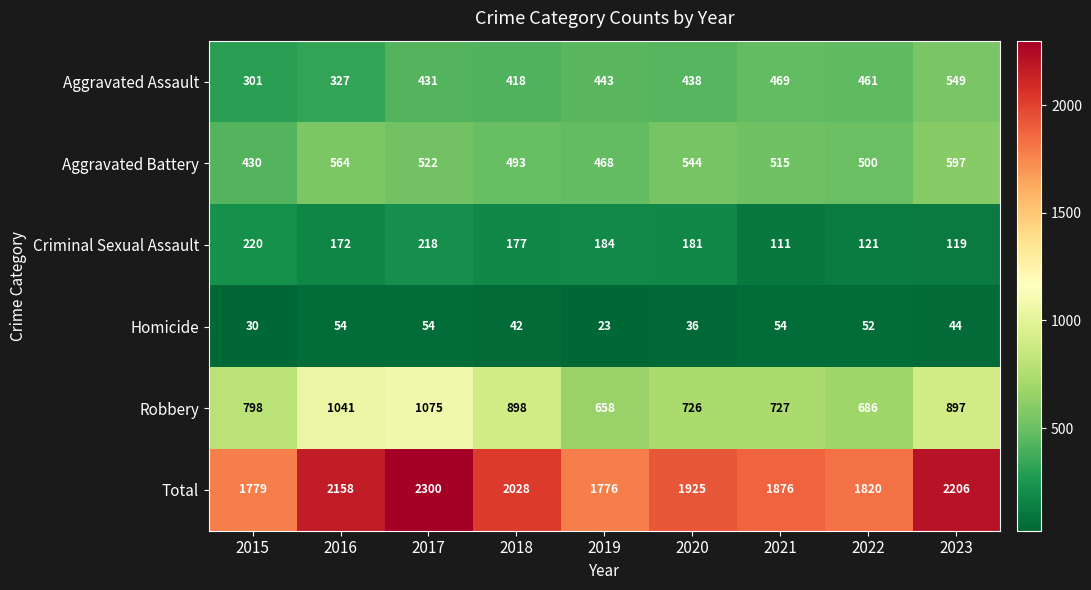

What is the approximate value of Total at 2019?

1776